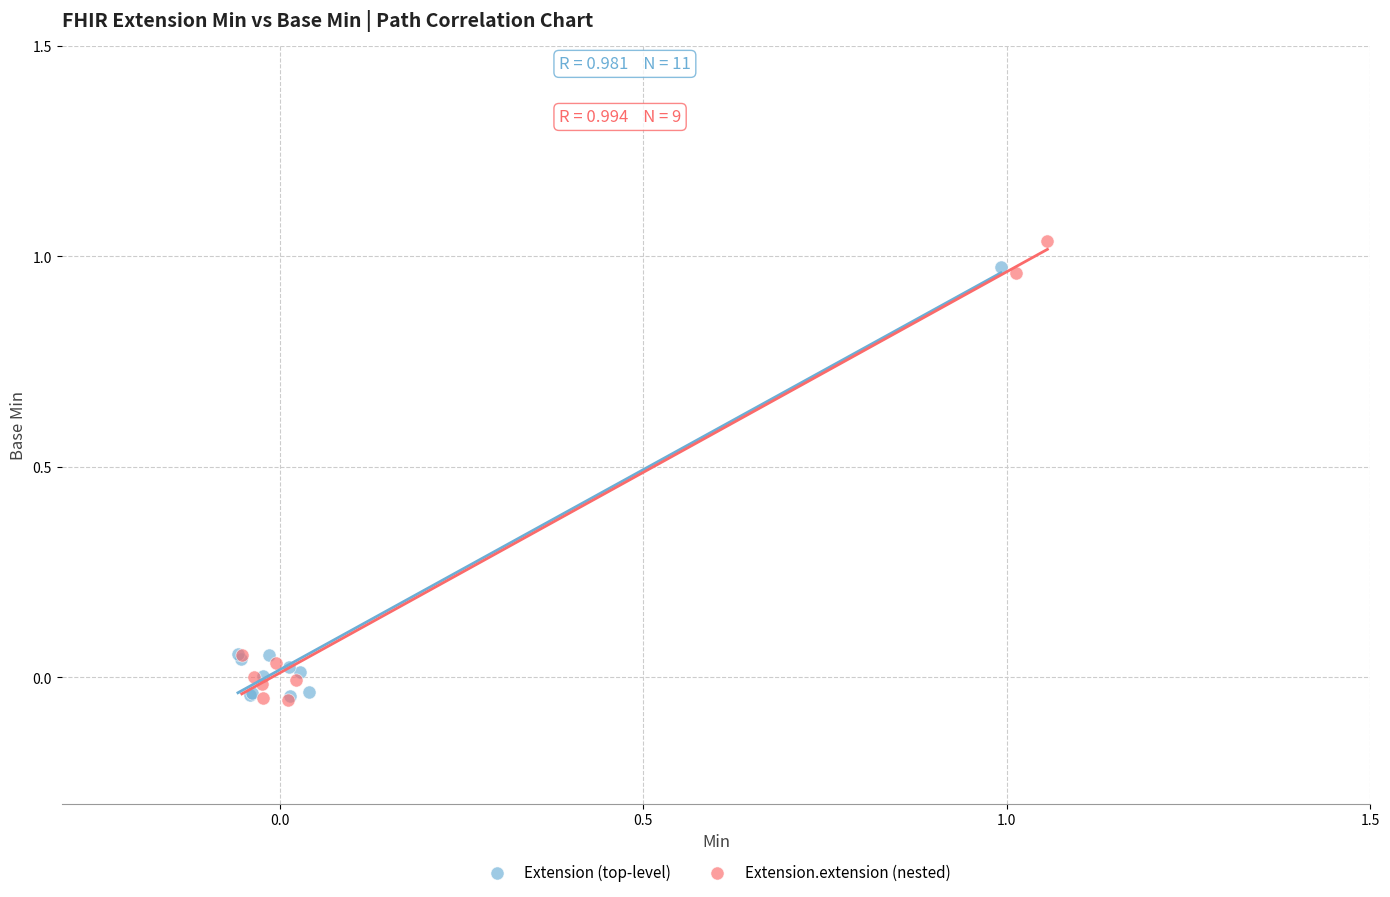

What are all the series names shown in the legend?

Extension (top-level), Extension.extension (nested)